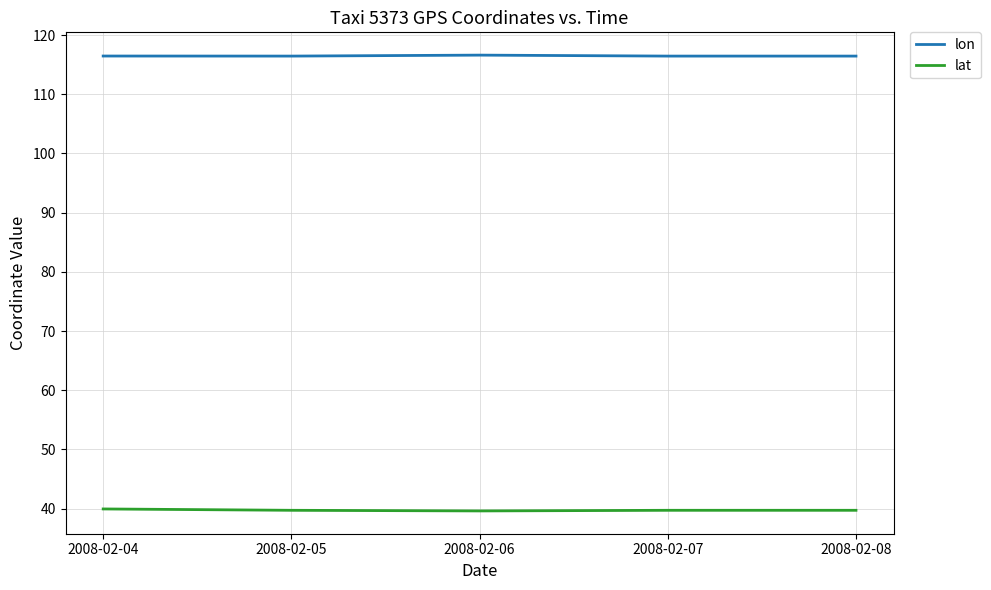

Rank the series by their average value, from lowest to highest.

lat, lon